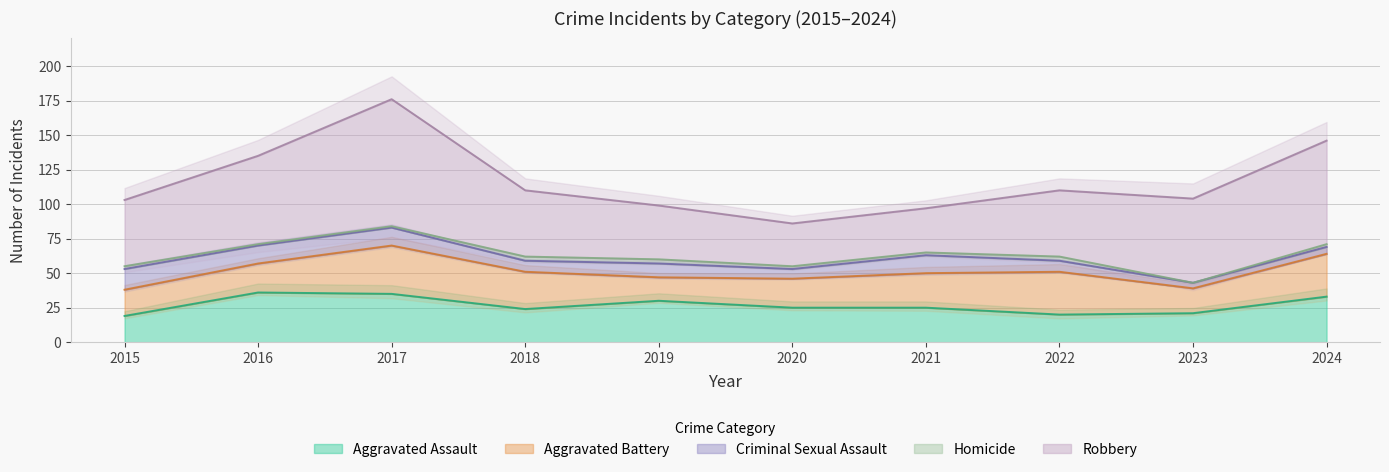

At 2022, list the series in order from largest to smallest.

Robbery, Aggravated Battery, Aggravated Assault, Criminal Sexual Assault, Homicide